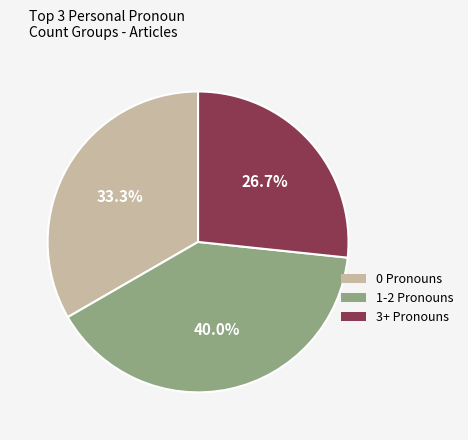

Is there any slice that represents more than half of the pie?

No